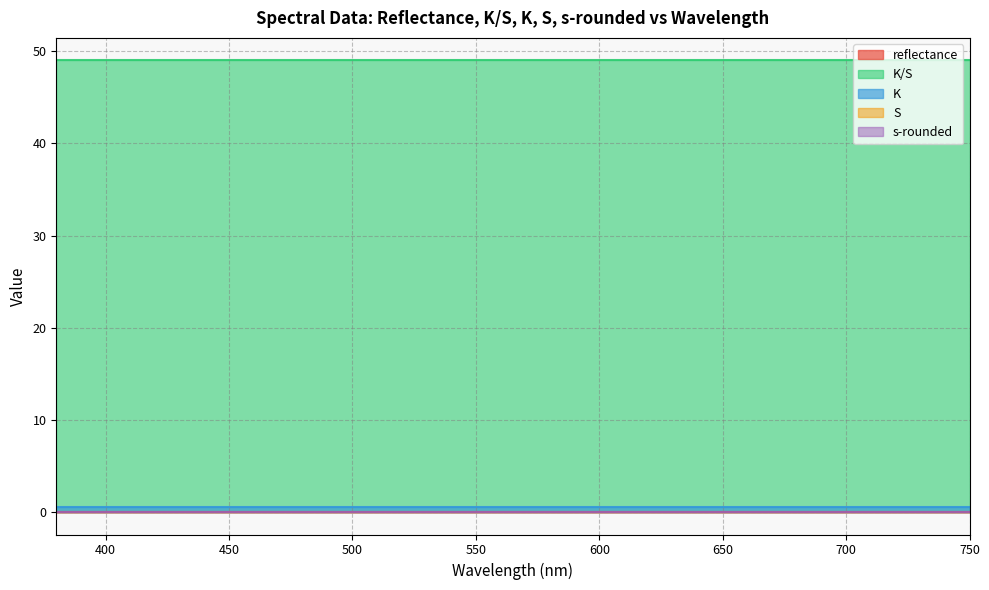

Which label corresponds to the largest value in the chart?

380